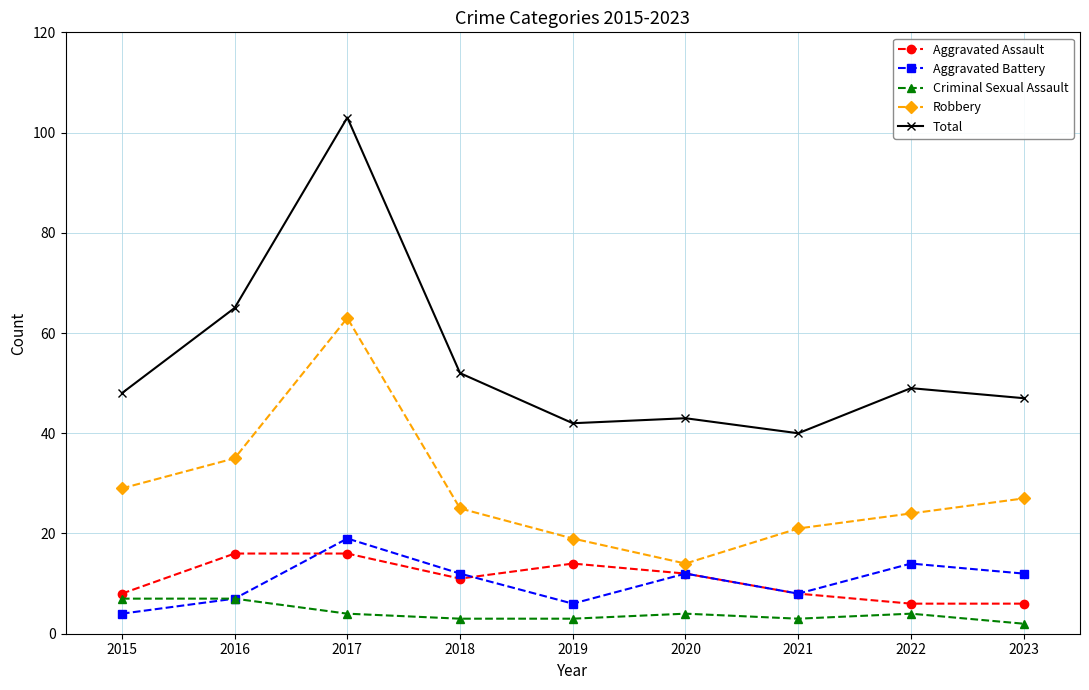

Between 2017 and 2019, which series saw the biggest shift?

Total